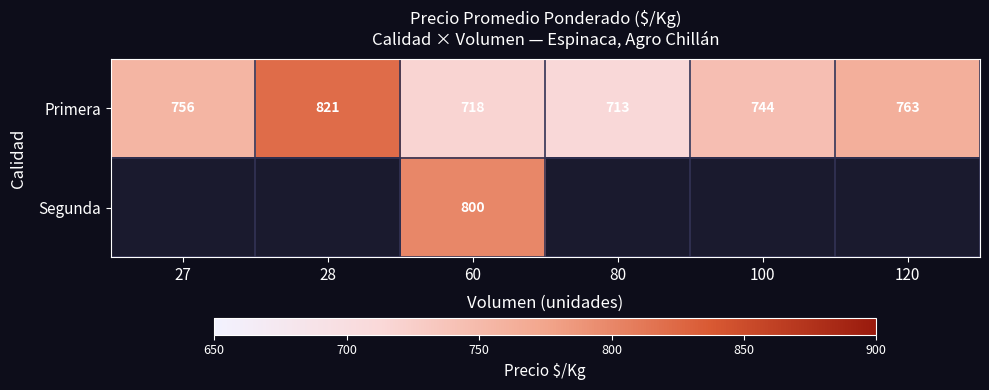

At how many categories does at least one series exceed 783?

2